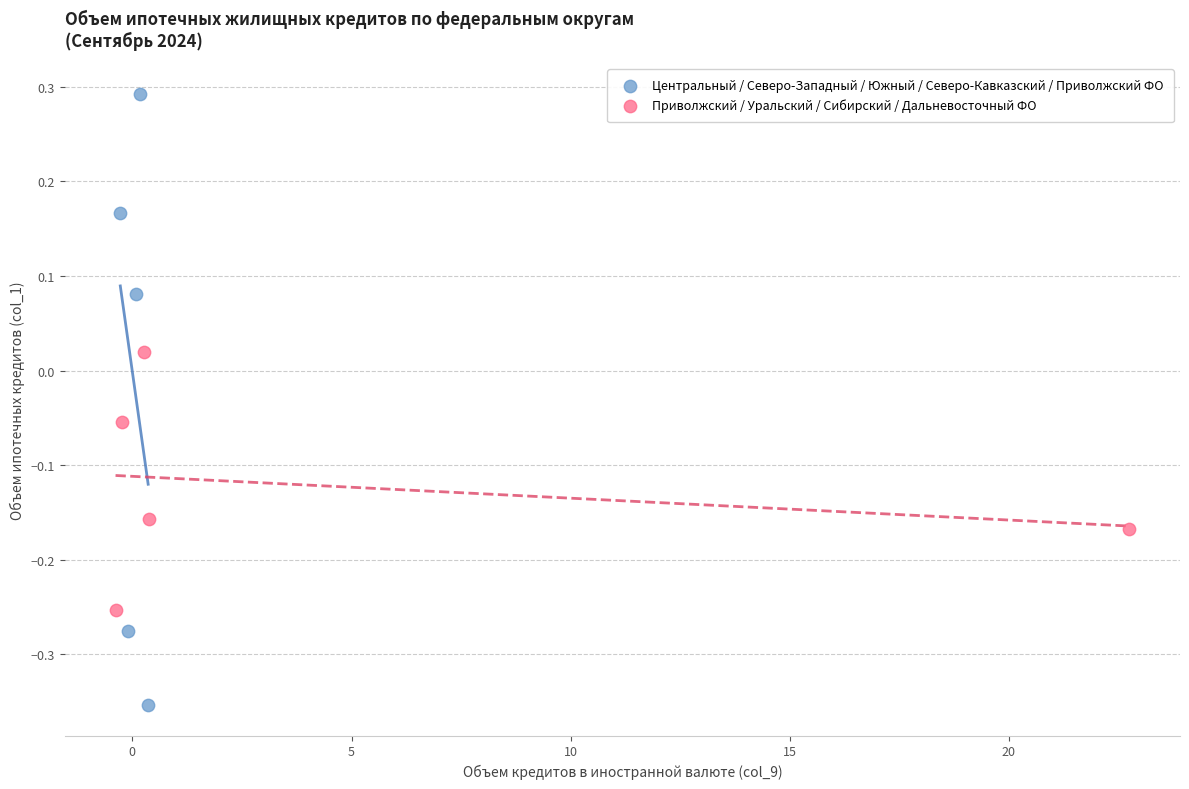

Which series has the widest spread of Y values?

Центральный / Северо-Западный / Южный / Северо-Кавказский / Приволжский ФО